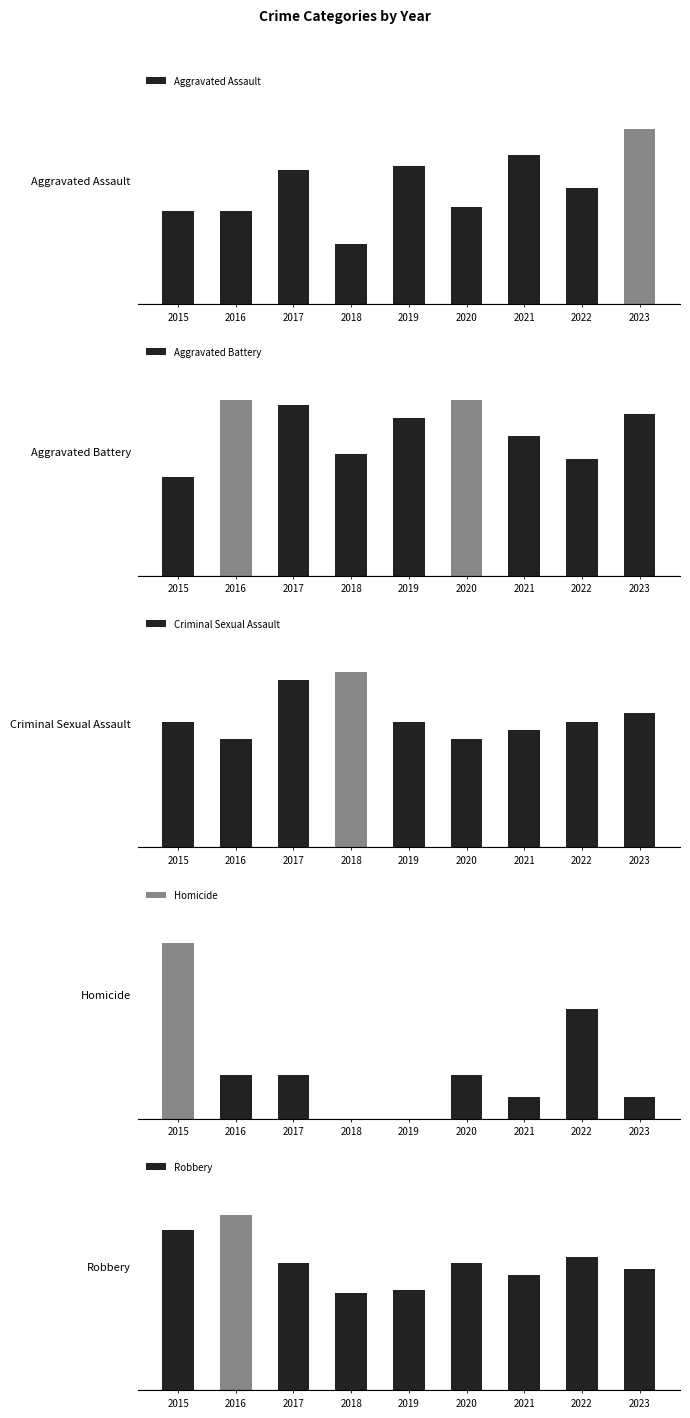

Is it true that Aggravated Assault equals 52 at 2017?

False